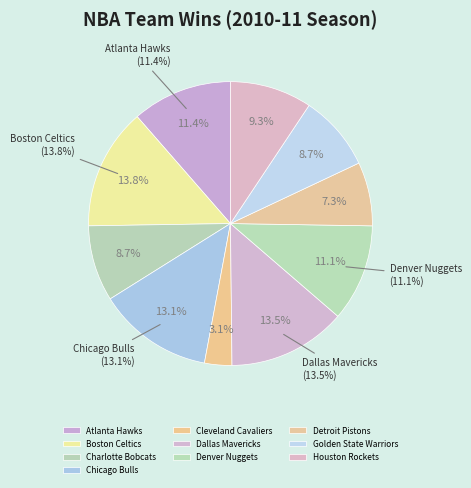

Which category has the smallest portion of the pie?

Cleveland Cavaliers